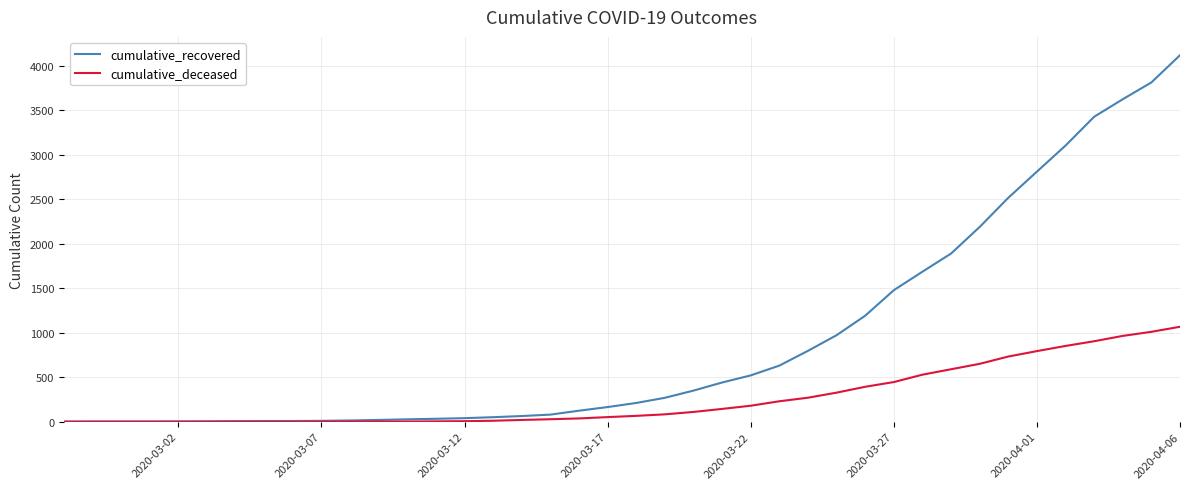

What is the maximum value shown in the chart?

4121